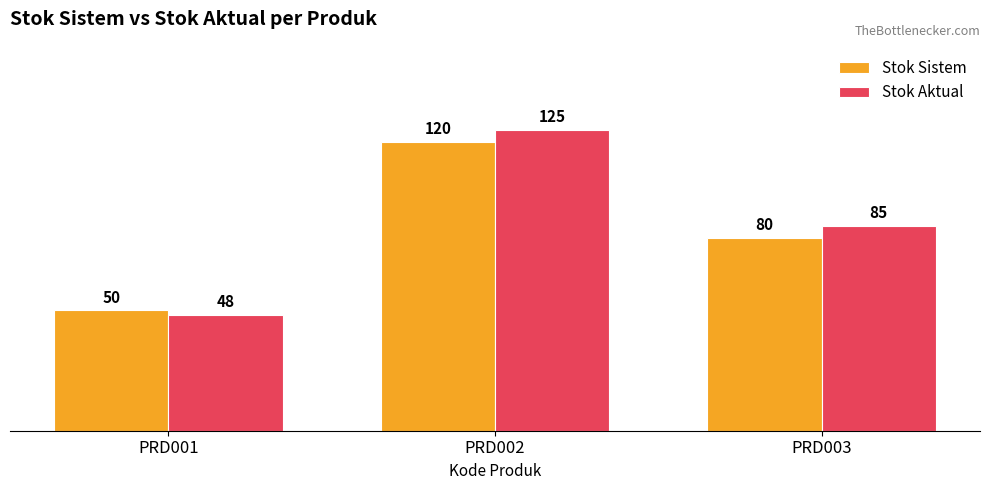

Reading left to right, extract all data points from this chart.

Stok Sistem: 50	120	80
Stok Aktual: 48	125	85